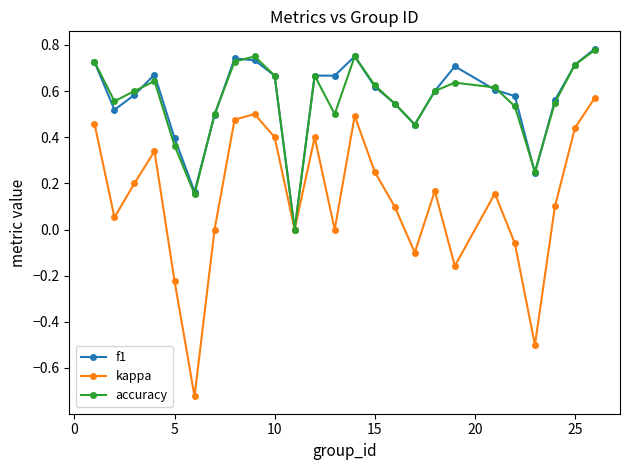

Which series has the widest spread of values?

kappa